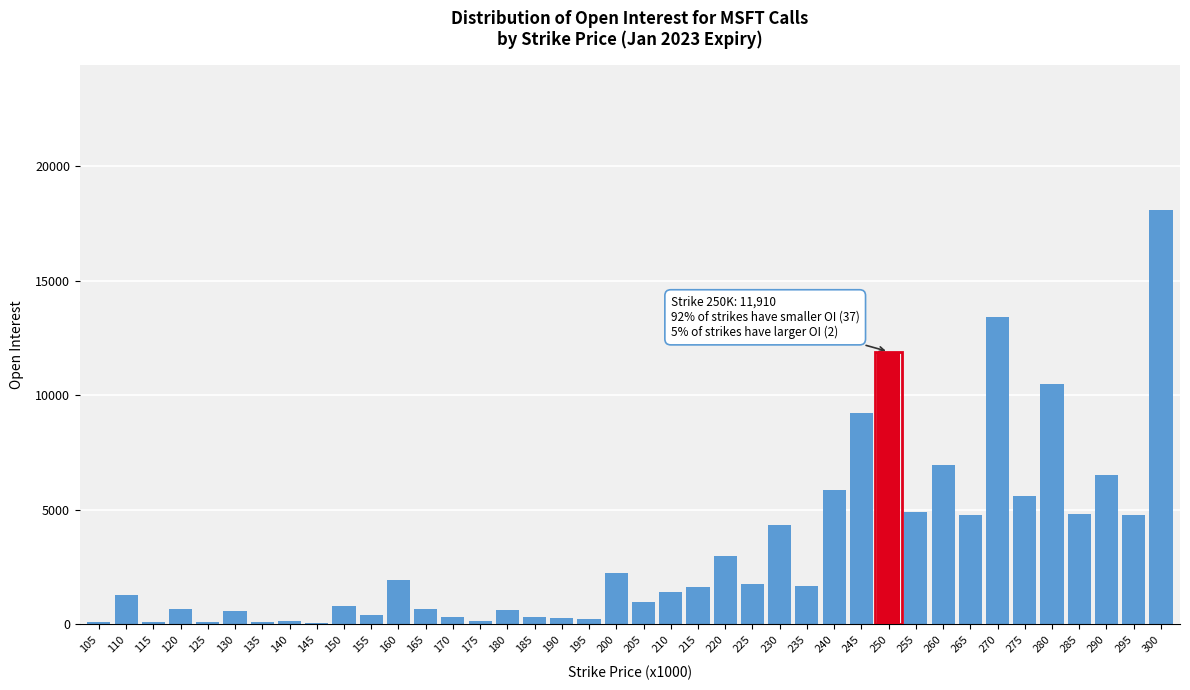

What is the greatest value displayed?

18100